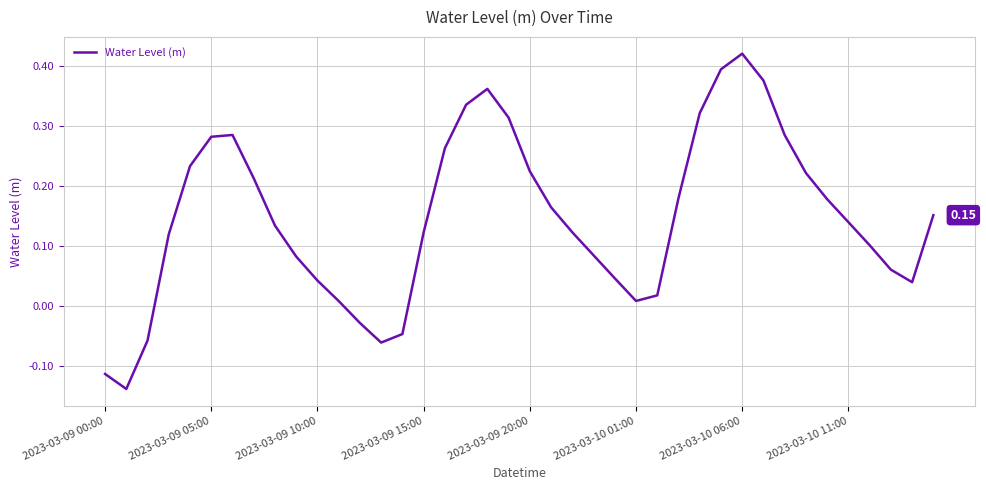

Reading left to right, extract all data points from this chart.

-0.1	-0.1	-0.1	0.1	0.2	0.3	0.3	0.2	0.1	0.1	0.0	0.0	-0.0	-0.1	-0.0	0.1	0.3	0.3	0.4	0.3	0.2	0.2	0.1	0.1	0.0	0.0	0.0	0.2	0.3	0.4	0.4	0.4	0.3	0.2	0.2	0.1	0.1	0.1	0.0	0.2